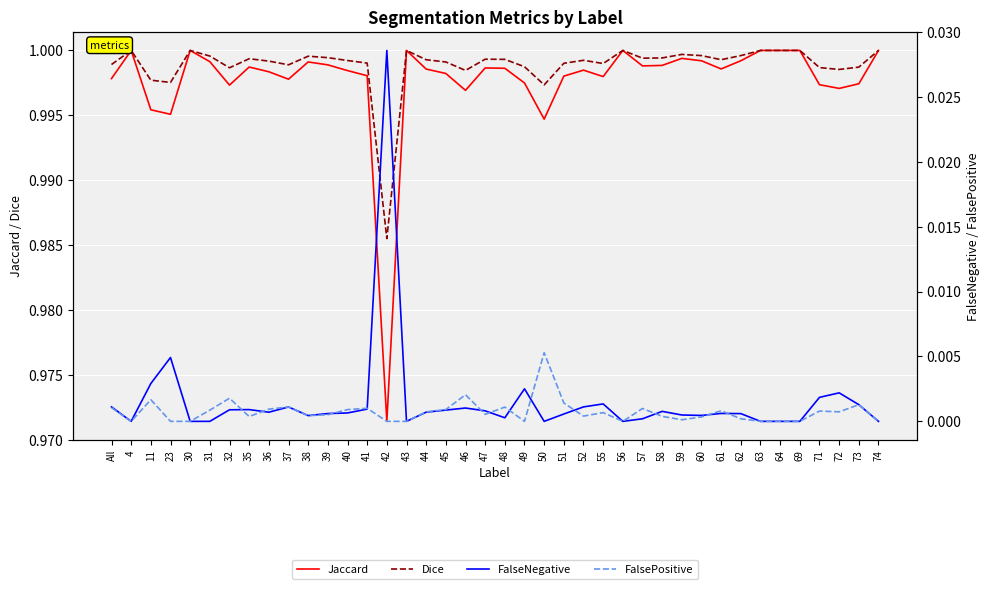

Which series has the widest spread of values?

Jaccard